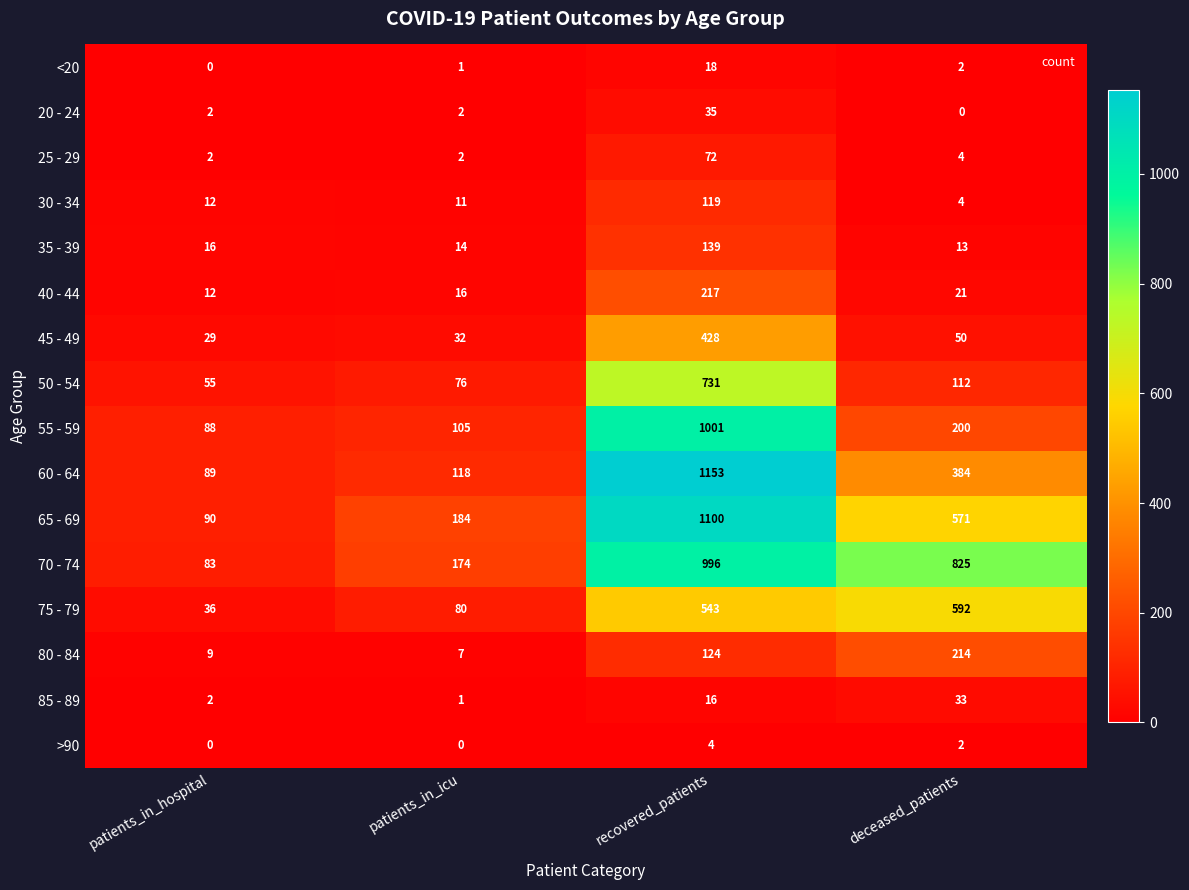

True or false: <20 has a value of 1 at deceased_patients.

False